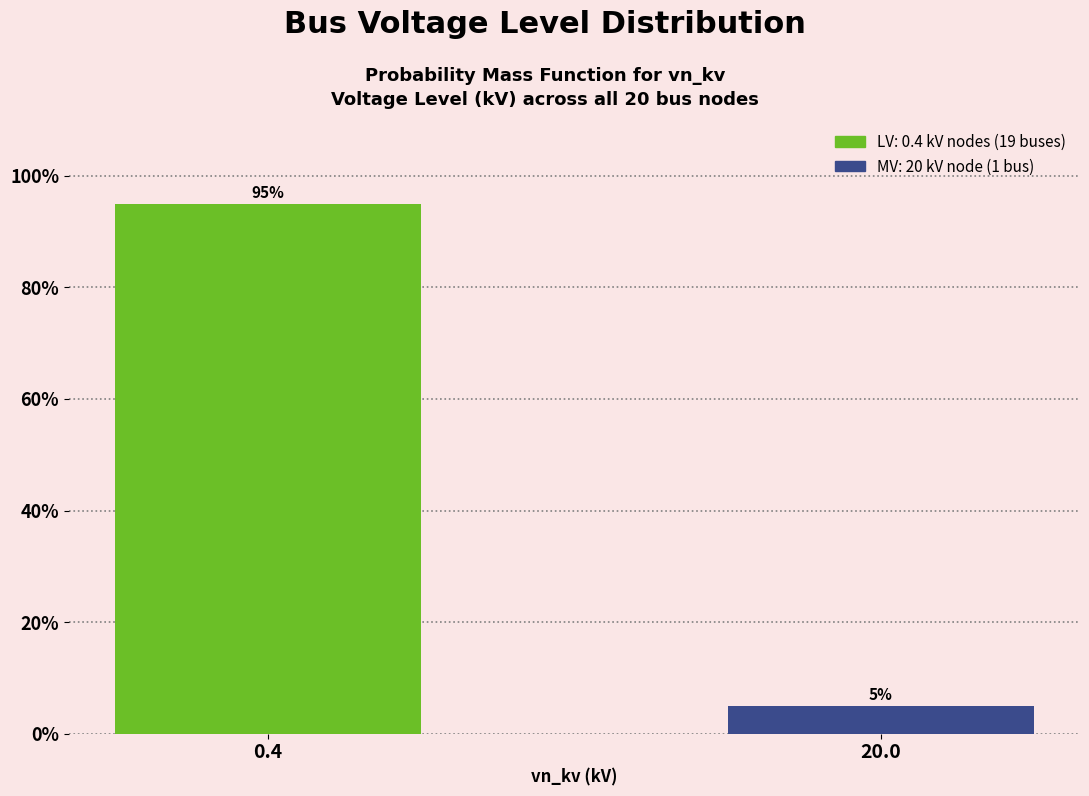

Reading left to right, what are all the values shown in this chart?

95	5